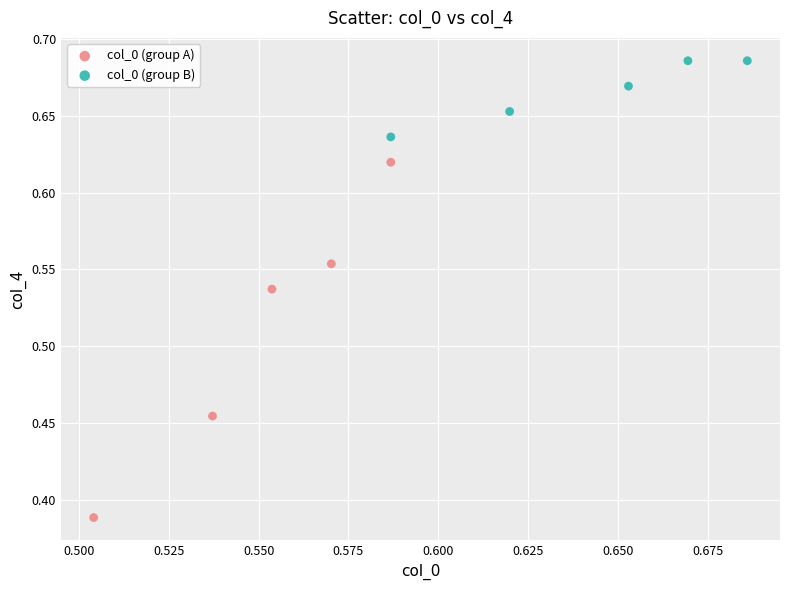

Which series reaches the maximum Y coordinate?

col_0 (group B)